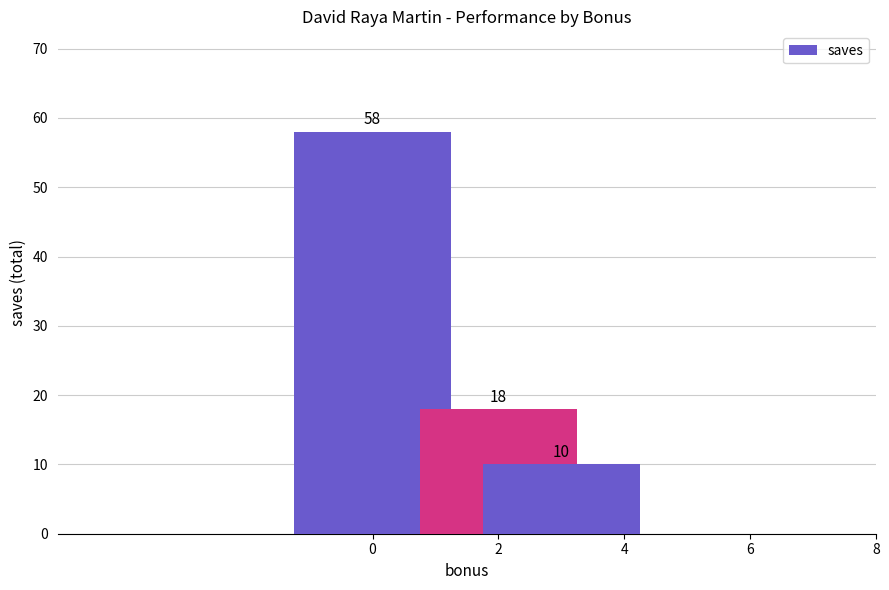

Reading left to right, list all the values displayed in this chart.

58	18	10